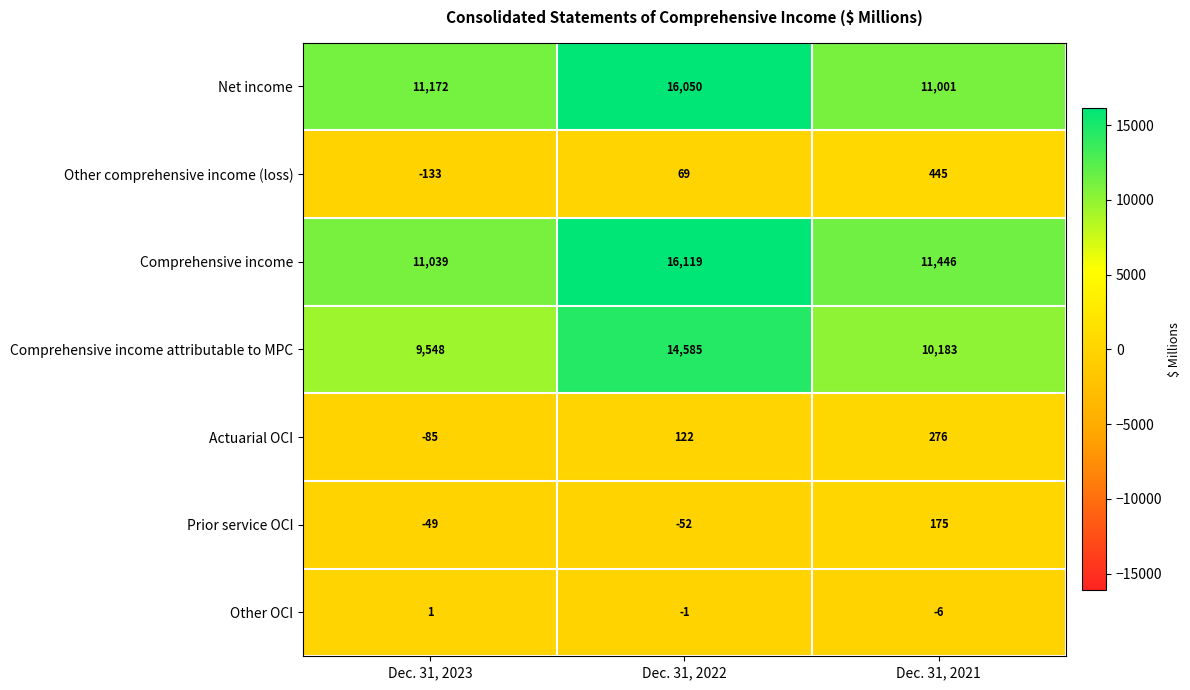

What is the minimum value shown in the chart?

-133